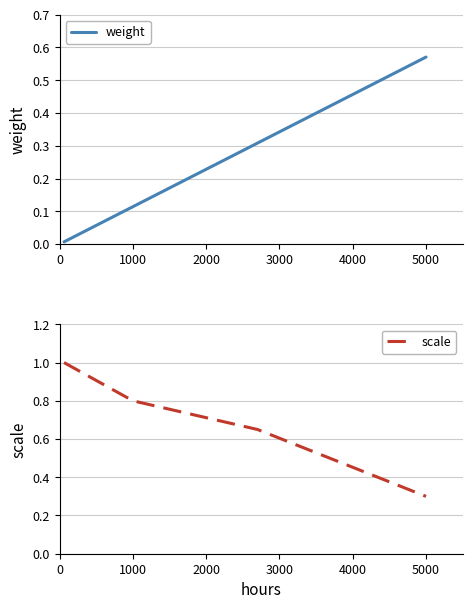

What is the difference between the maximum and second lowest values in the weight series?

0.5